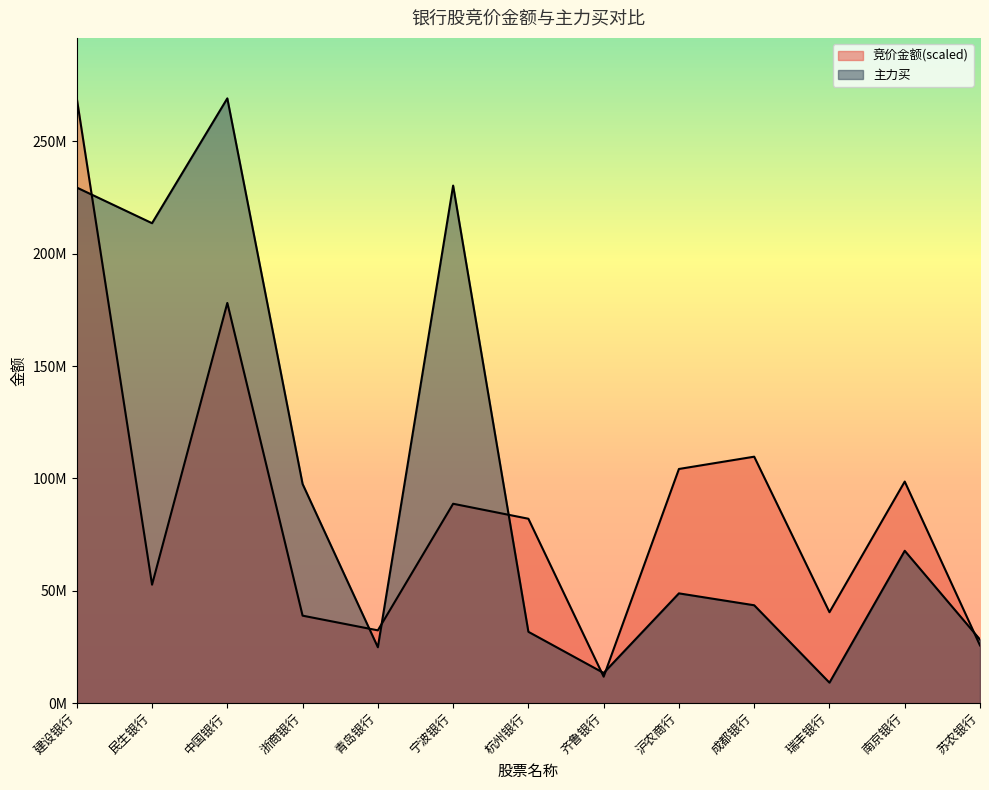

What position from the left is 成都银行?

10